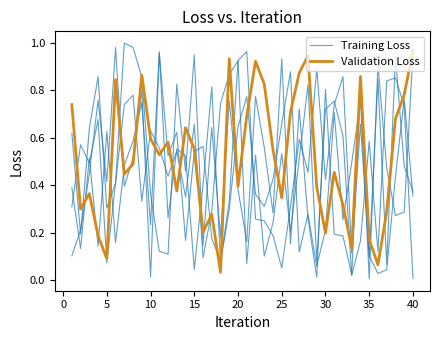

How many interior local valleys does the Training Loss series have?

13